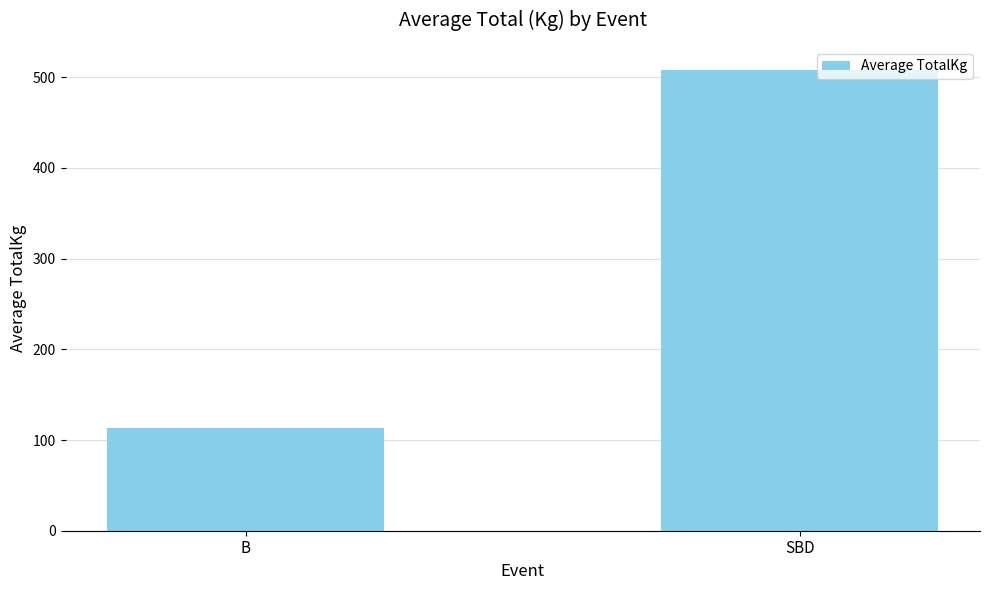

At which label is the value closest to 310?

B